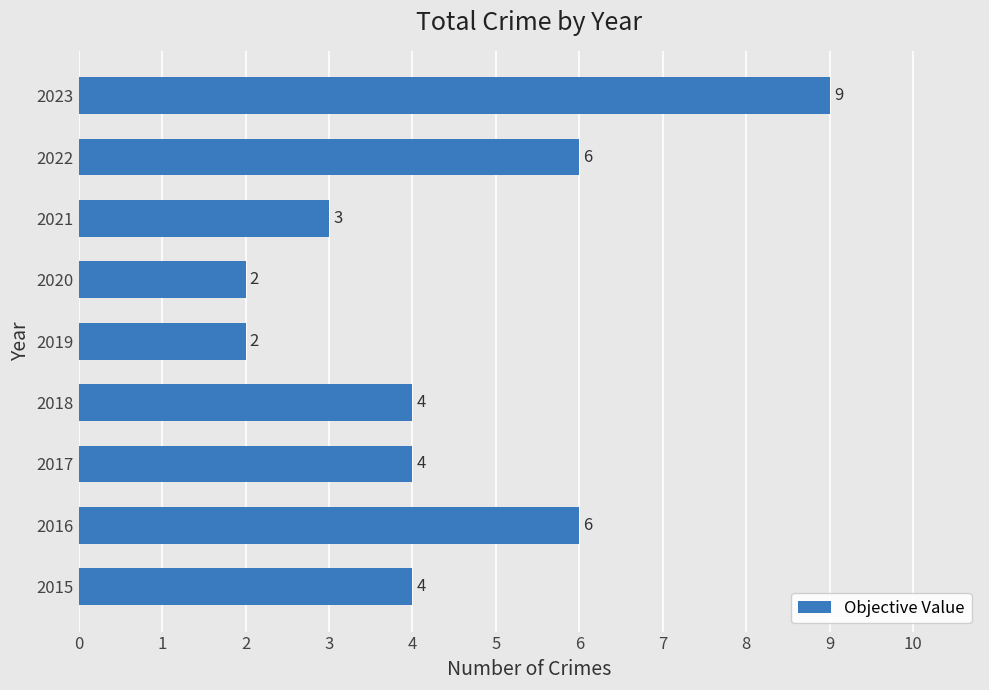

How many values are between 3 and 6?

6